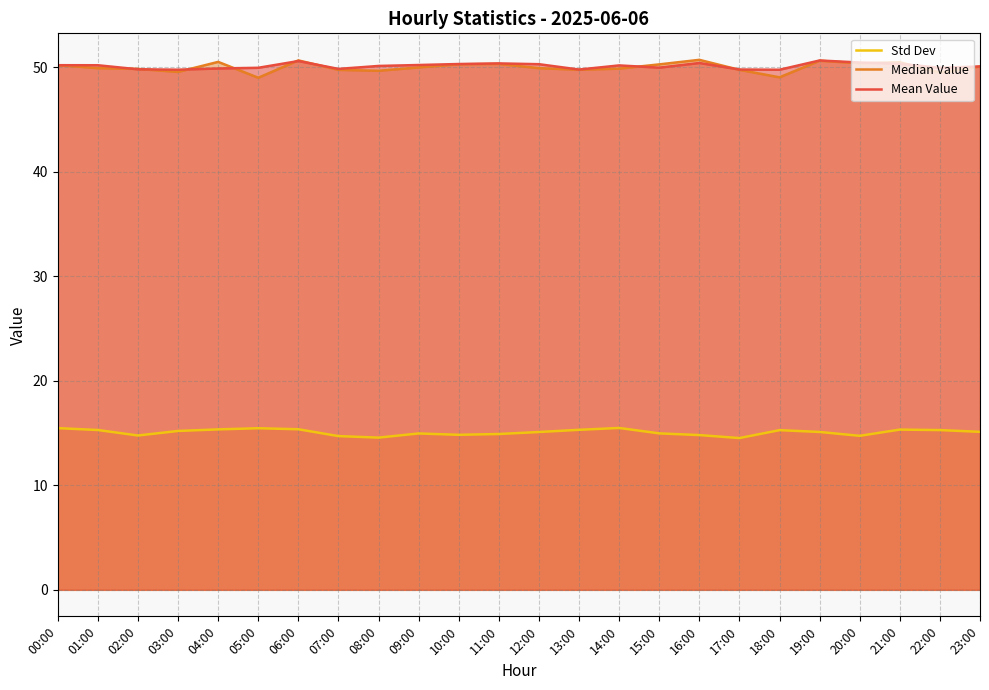

What is the sum of all Mean Value values?

1203.1